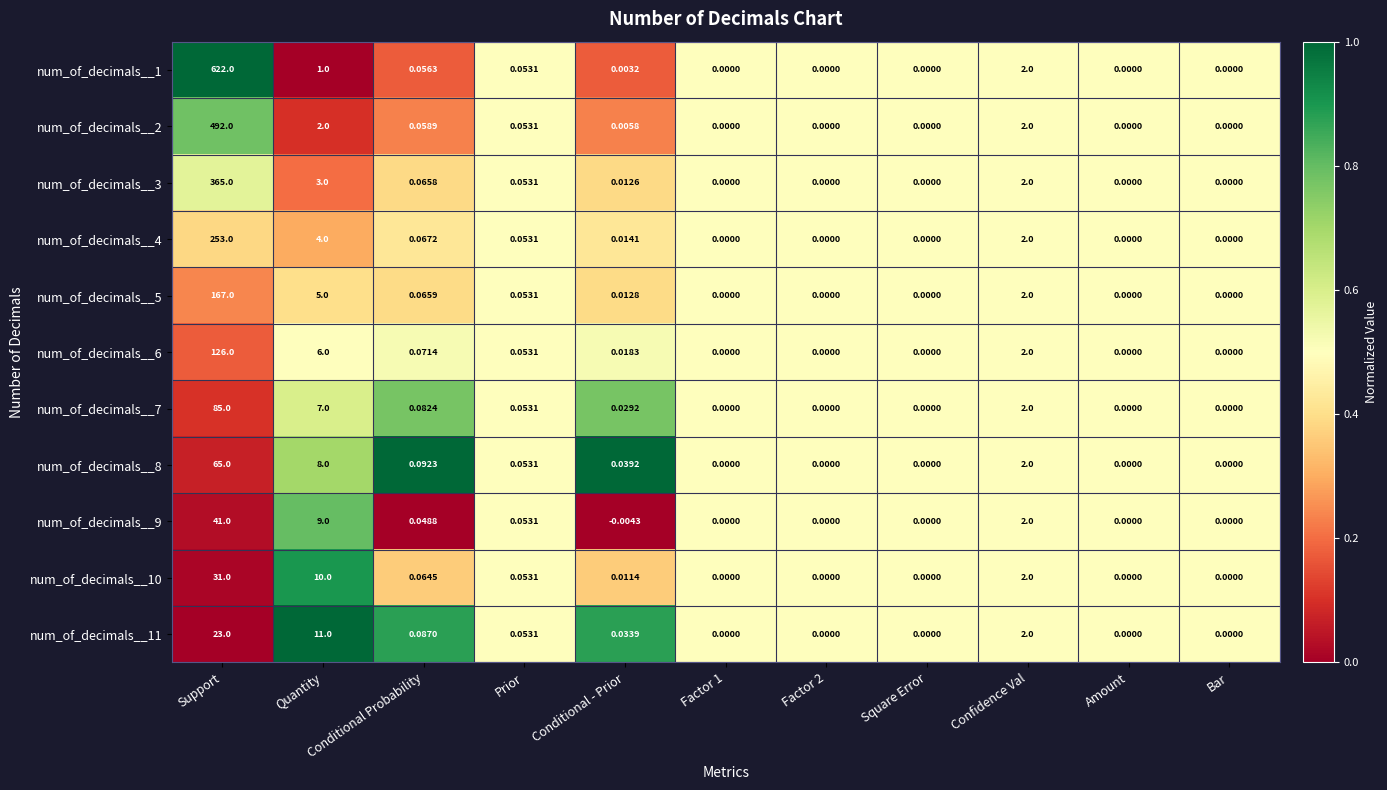

At which category does the chart reach its minimum across all series?

Conditional - Prior